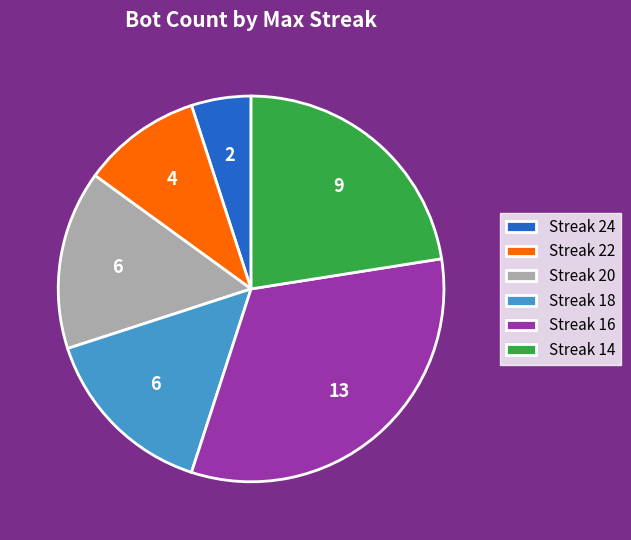

Does any single category account for the majority?

No